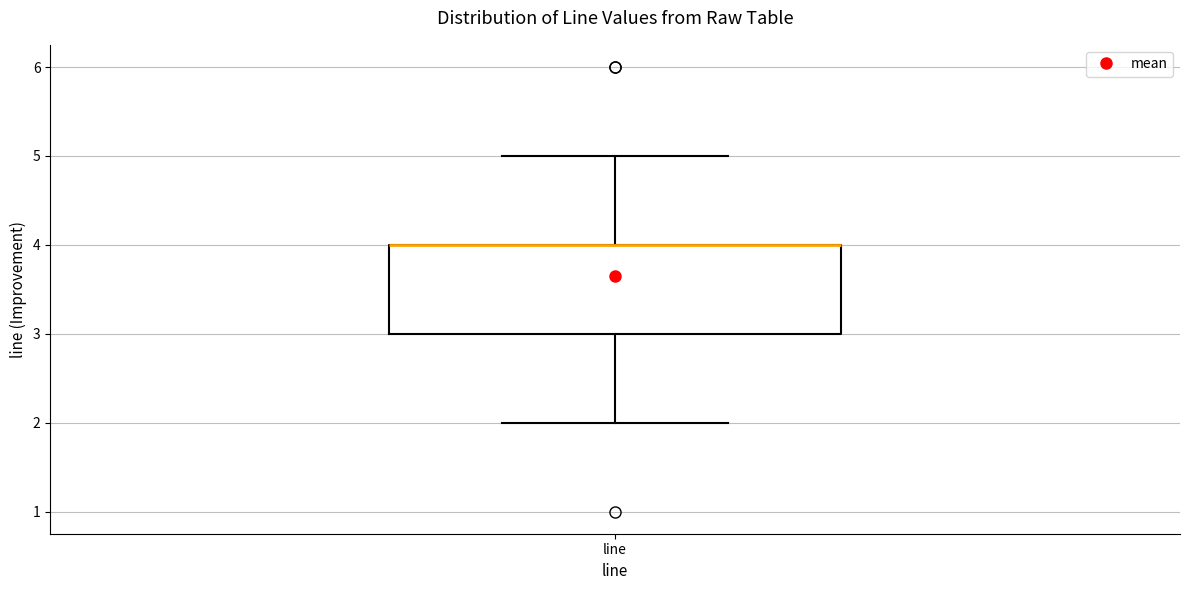

Where does the lower whisker of the box for line end on the y-axis? The values are not printed on the chart, so give them approximately, as read against the axis.

2